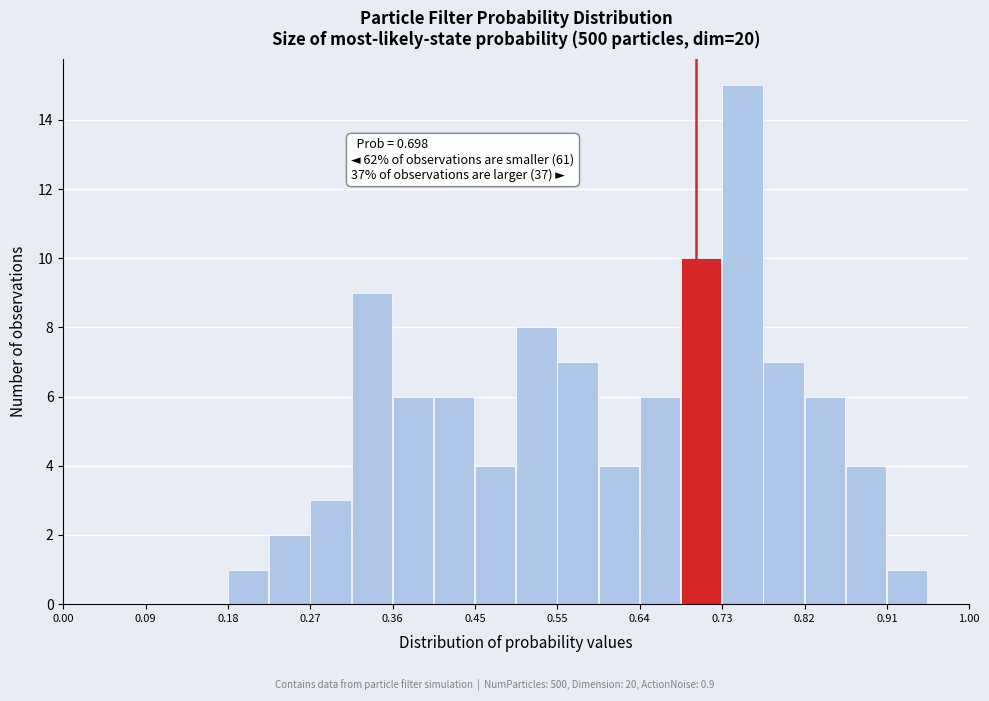

Over which range of the x-axis is the bar tallest?

0.73 to 0.77